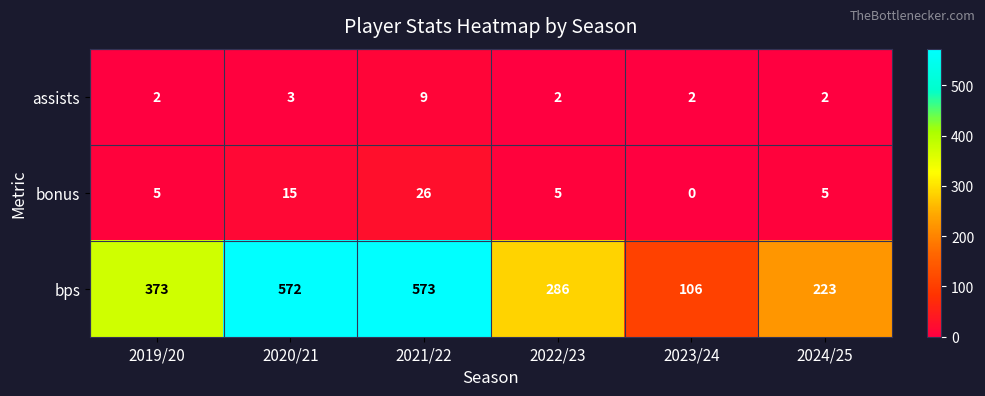

What is the sum of the bonus values at 2019/20 and 2020/21?

20